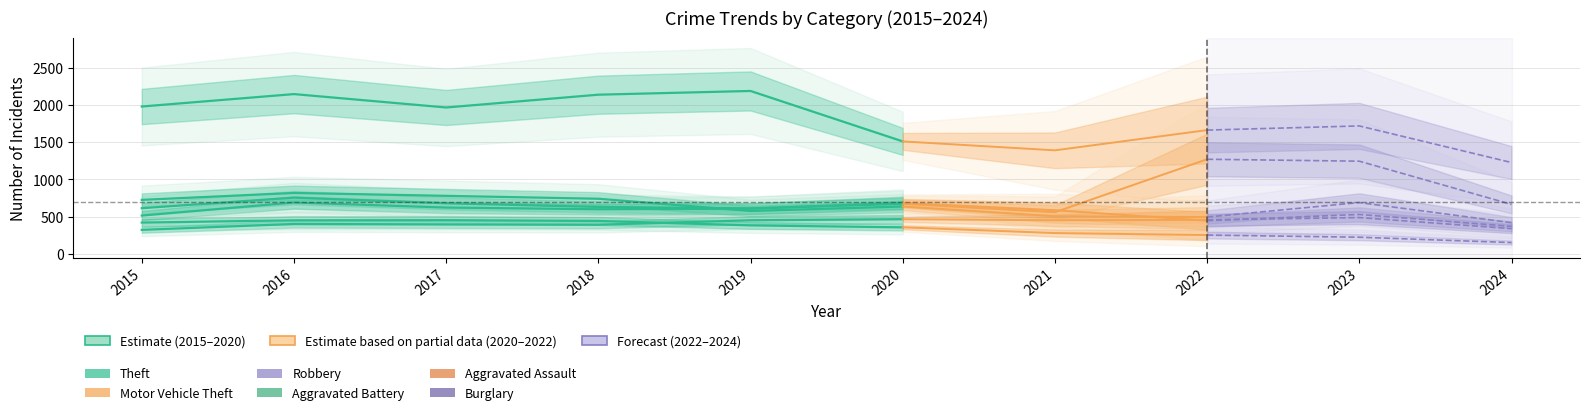

True or false: the data shows 1981 at 2015.

True